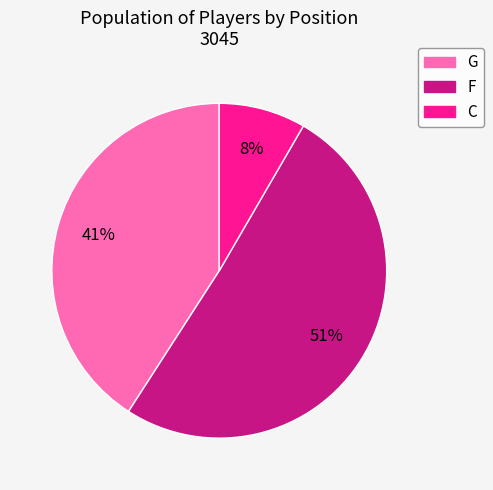

To the nearest percent, what is the average slice percentage?

33%